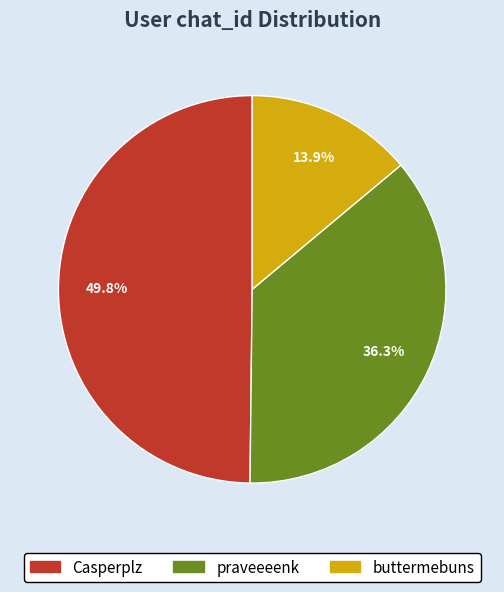

To the nearest percent, what percentage of the pie is buttermebuns?

14%